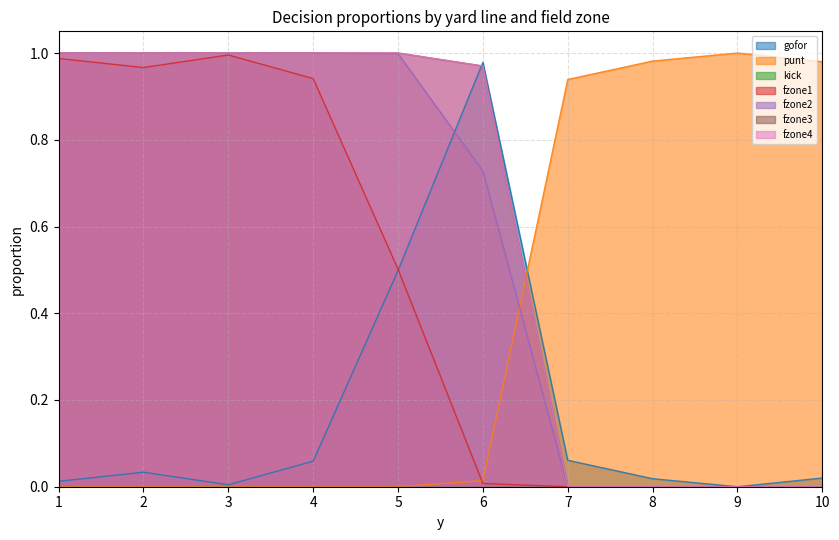

Is it true that fzone4 equals 0.4 at 5?

False